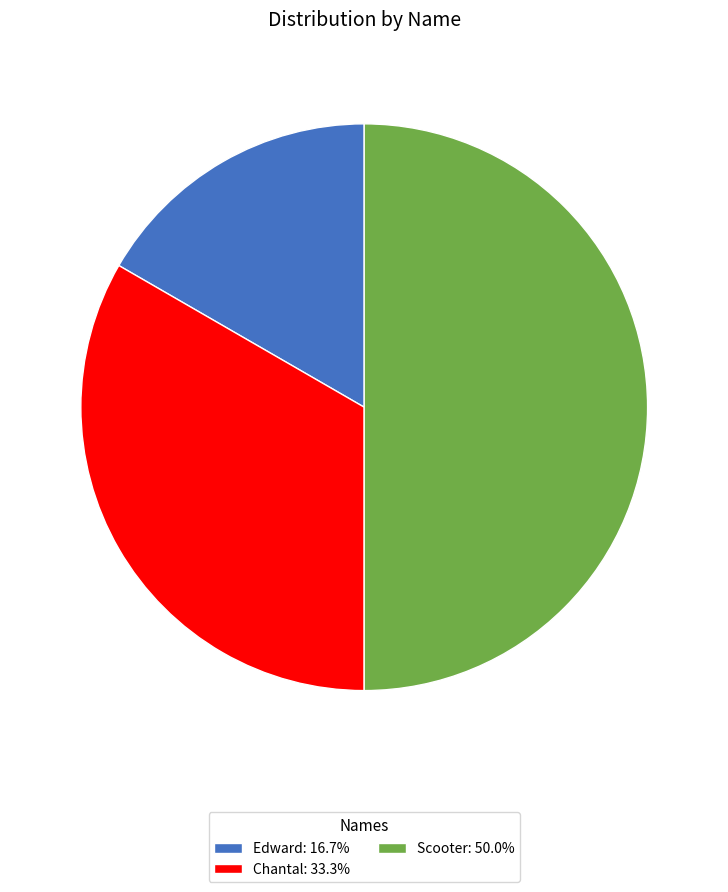

Is Edward: 16.7% the majority of the pie?

No